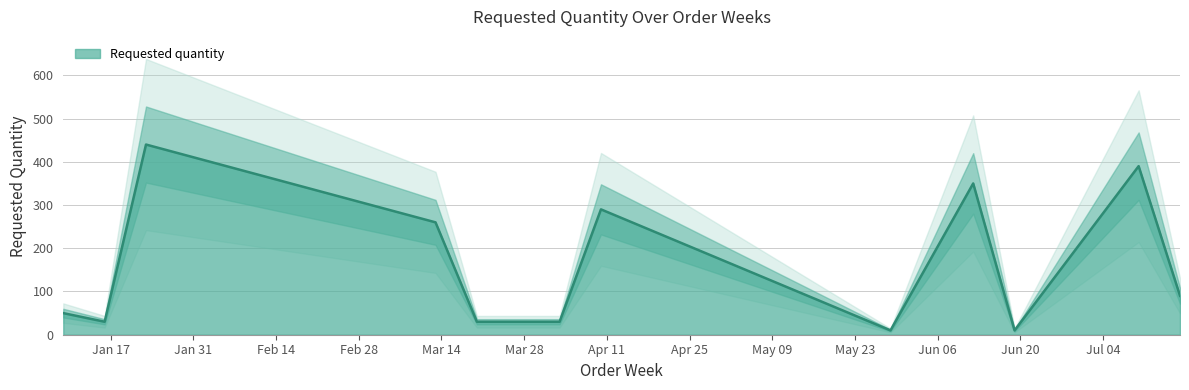

Rank the categories by value from highest to lowest.

2023-01-23, 2023-07-10, 2023-06-12, 2023-04-10, 2023-03-13, 2023-07-17, 2023-01-09, 2023-01-16, 2023-03-20, 2023-04-03, 2023-05-29, 2023-06-19